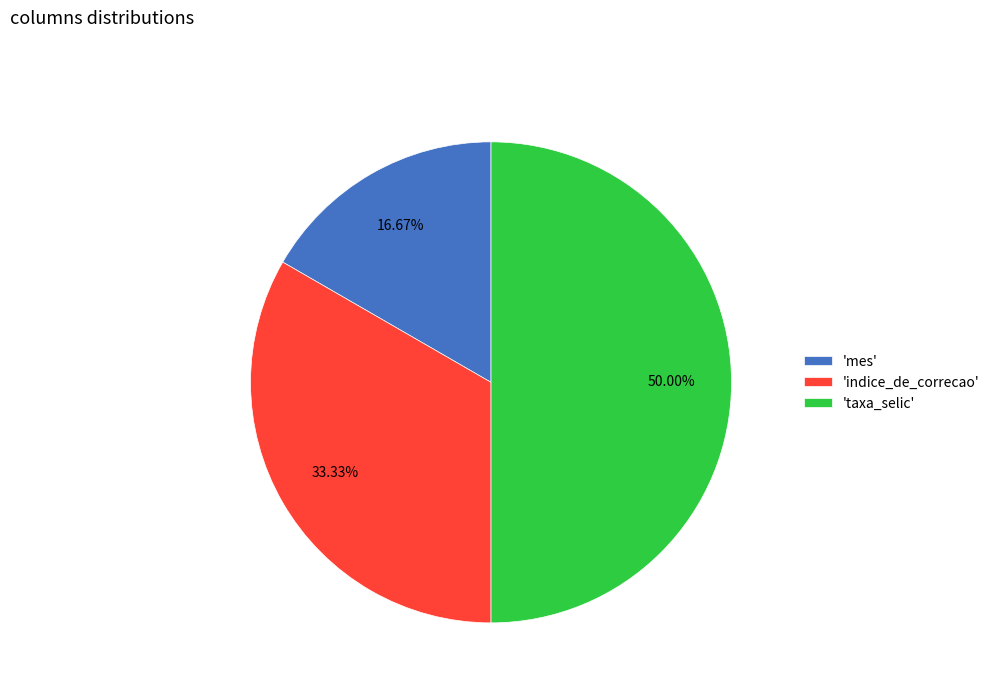

Does 'indice_de_correcao' represent more than half of the total?

No